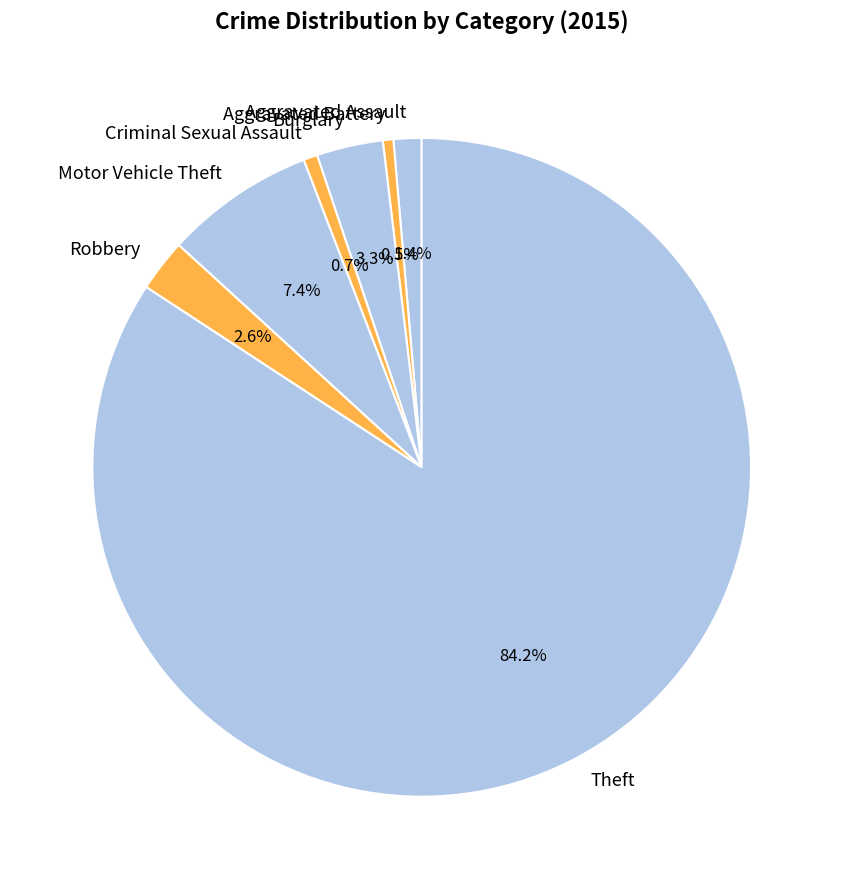

To the nearest percent, what portion does Robbery represent?

3%